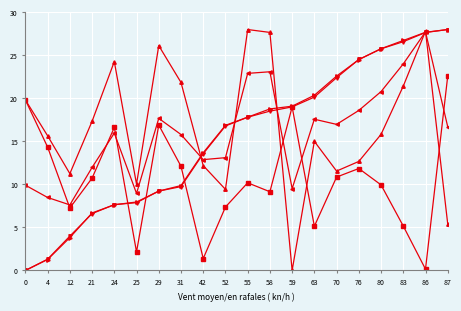

What is the spread (max minus min) of values at 24?

16.6